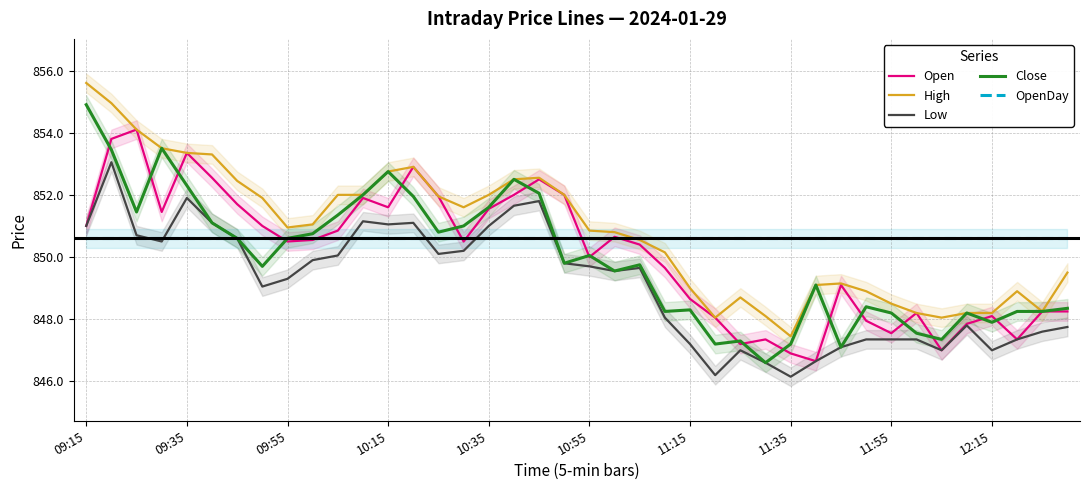

What is the maximum value for Close?

854.9